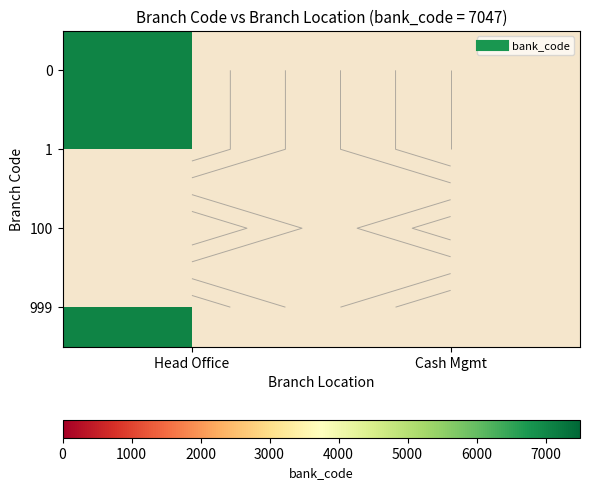

Which series has the largest range (max minus min)?

Cash Mgmt